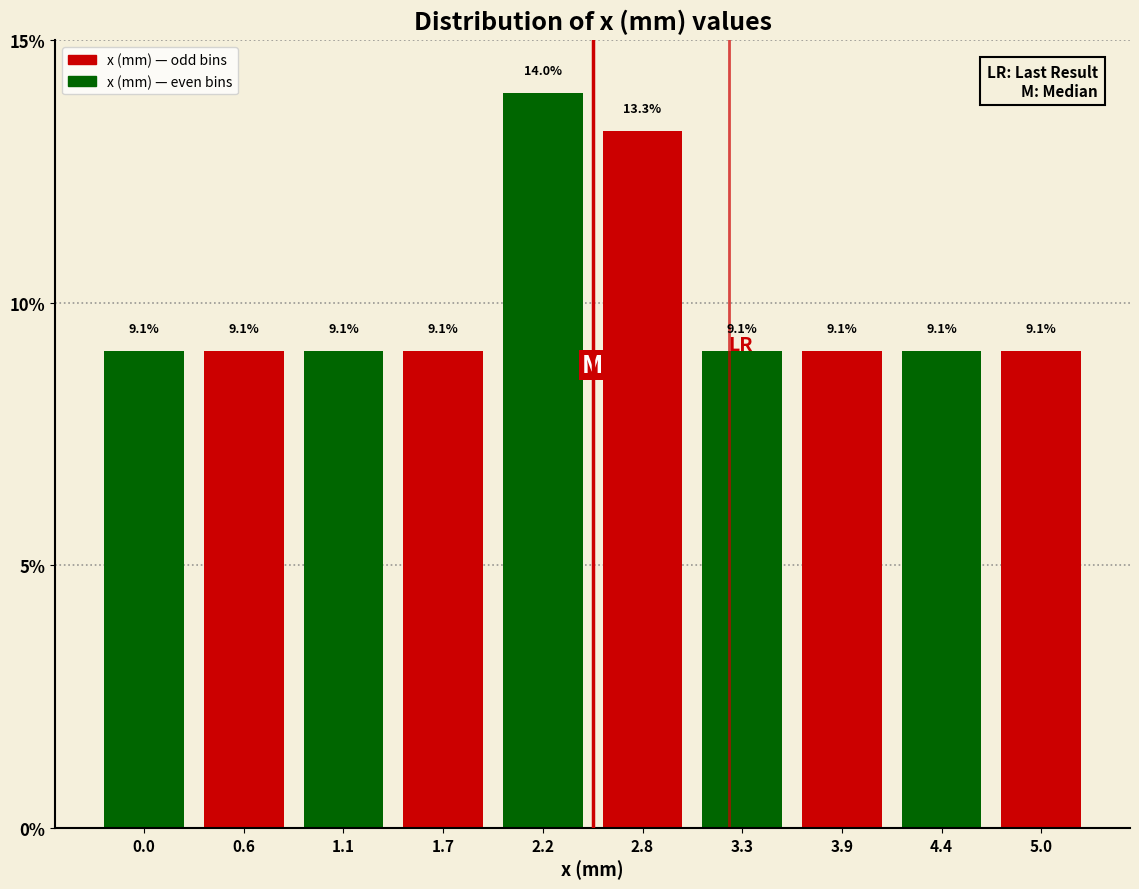

Reading left to right, transcribe this chart: for each bar, give the range it covers on the x-axis and its height. The bar edges are not printed on the chart, so give them approximately, as read against the axis.

-0.25 to 0.30: 9.1
0.30 to 0.85: 9.1
0.85 to 1.40: 9.1
1.40 to 1.95: 9.1
1.95 to 2.50: 14.0
2.50 to 3.05: 13.3
3.05 to 3.60: 9.1
3.60 to 4.15: 9.1
4.15 to 4.70: 9.1
4.70 to 5.25: 9.1